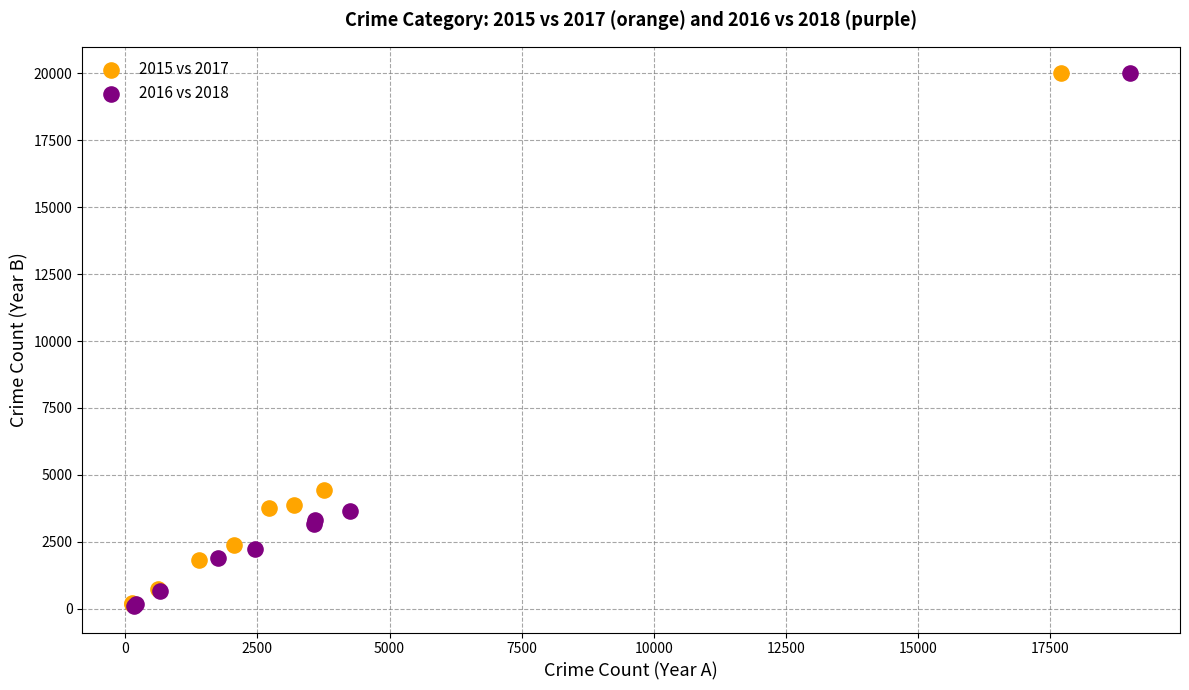

Which series has the largest Y range (max minus min)?

2016 vs 2018